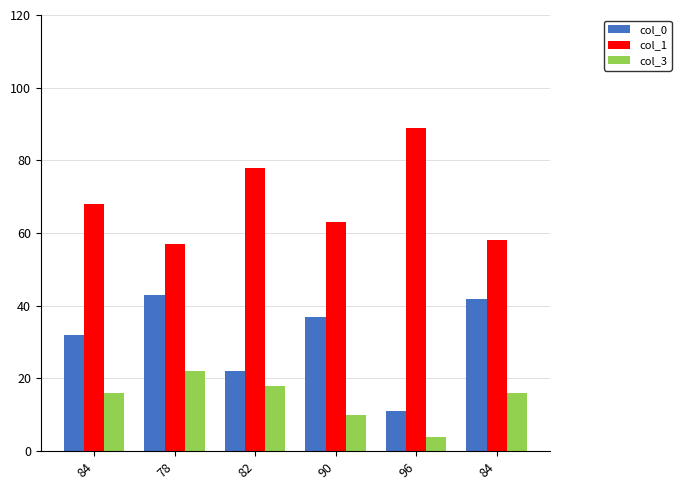

At which category is the sum across all series the highest?

78